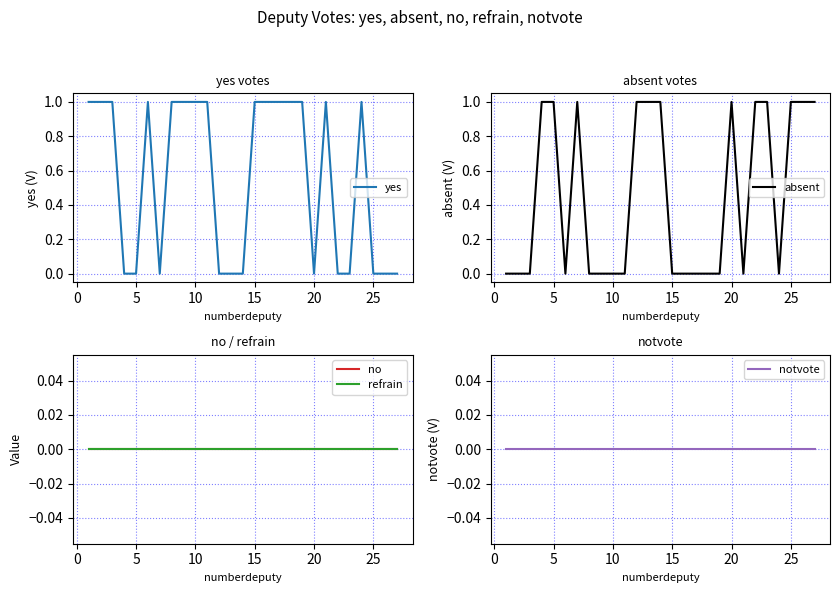

Is it true that absent equals 0 at 25?

False